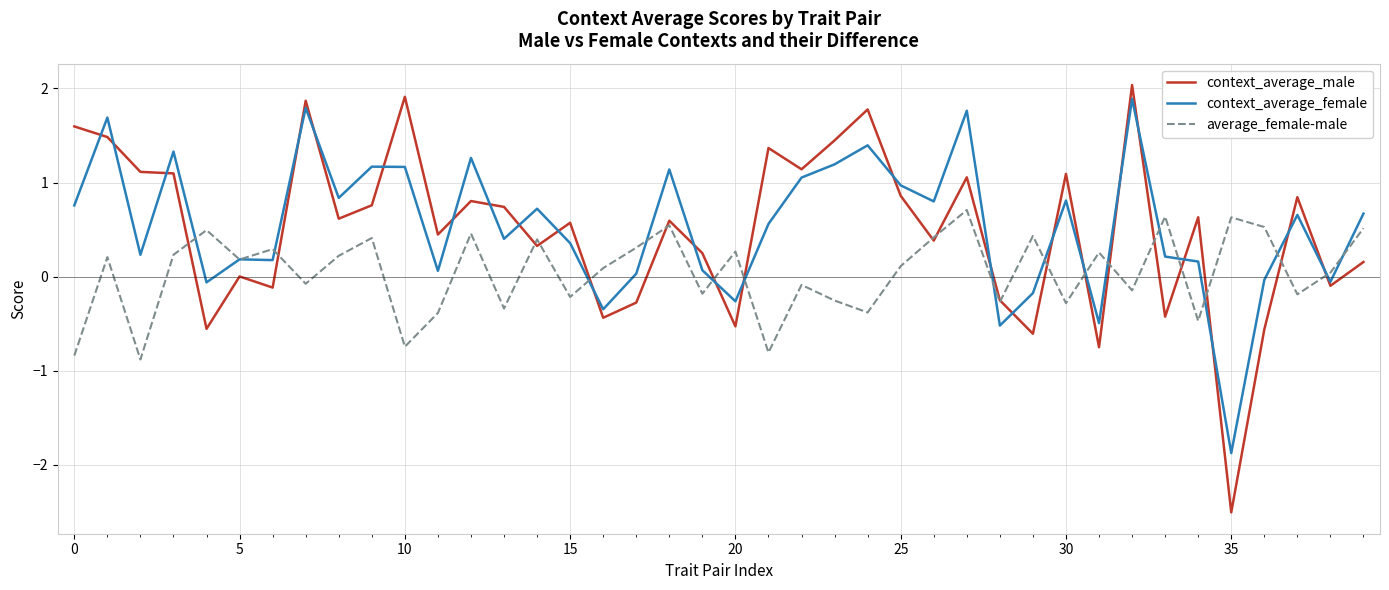

Which series has the widest spread of values?

context_average_male